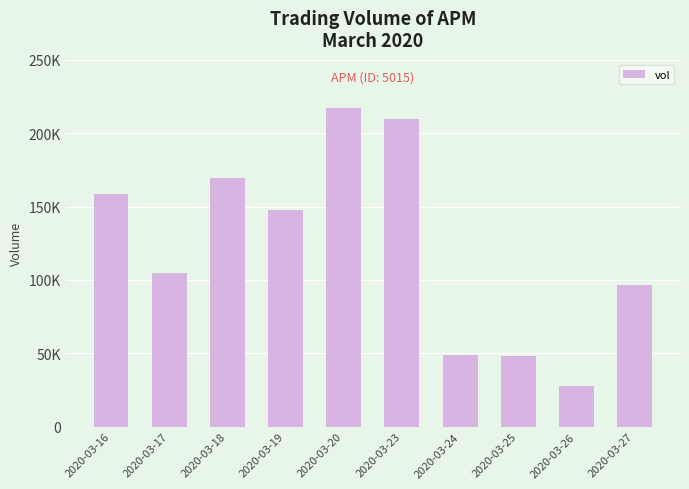

Does the chart contain any negative values?

No